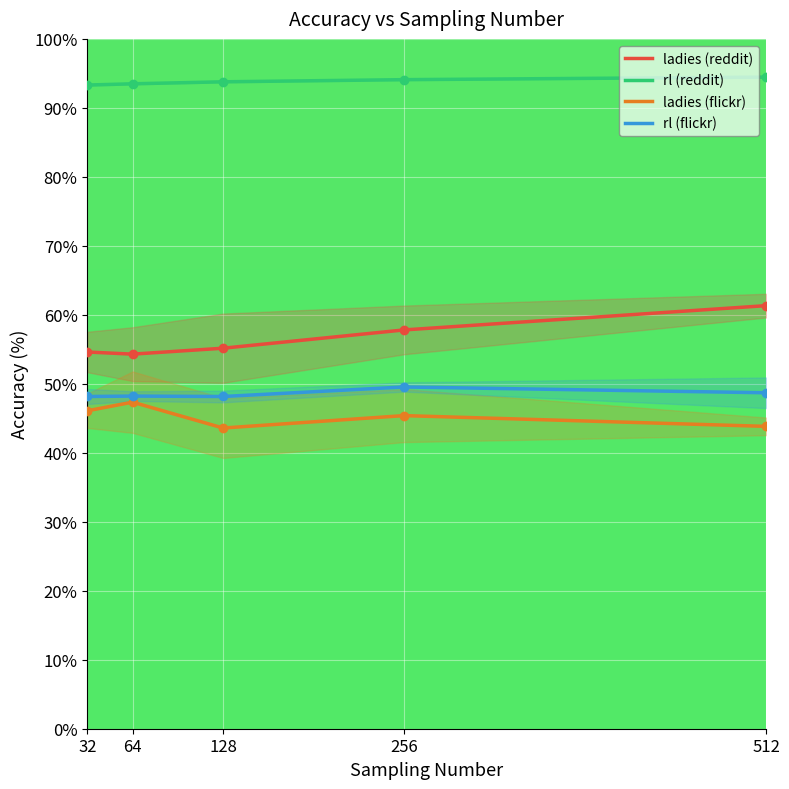

True or false: ladies (flickr) has a value of 43.6 at 128.

True